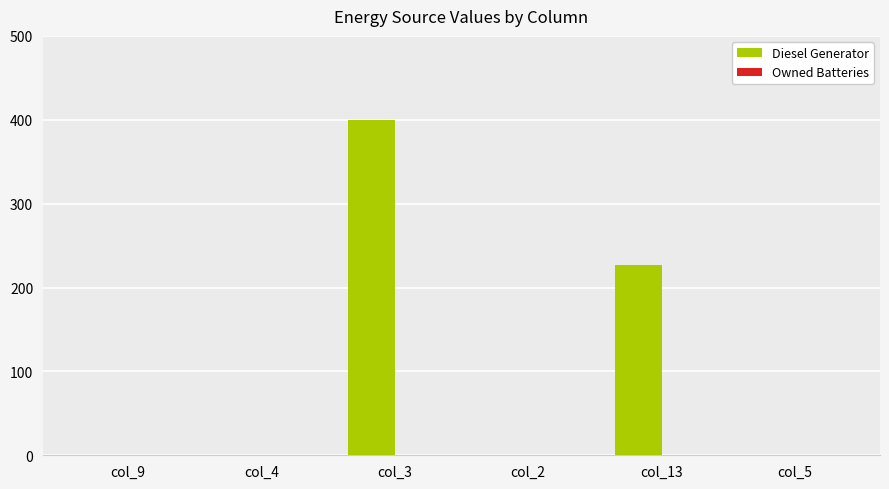

Is it true that the value at col_3 is 400?

True